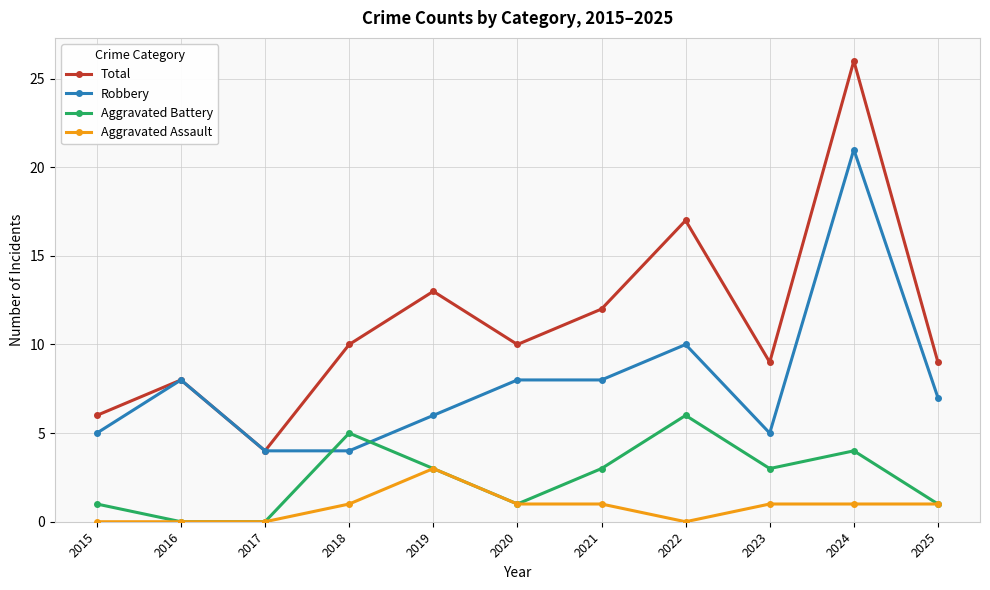

List the series in order of their overall mean, lowest first.

Aggravated Assault, Aggravated Battery, Robbery, Total